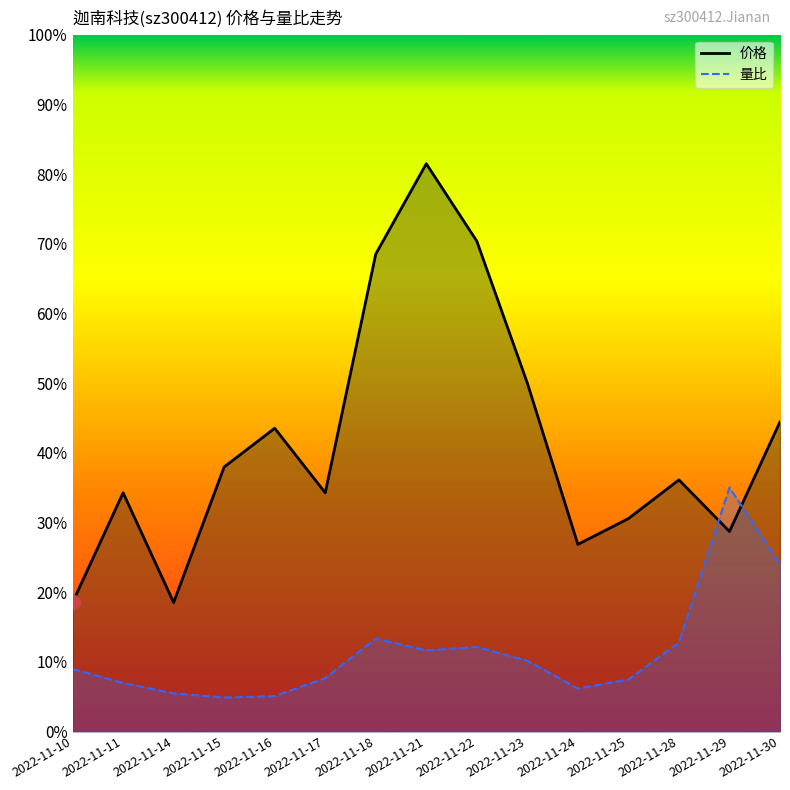

What is the difference between the maximum and minimum values in the 价格 series?

0.6